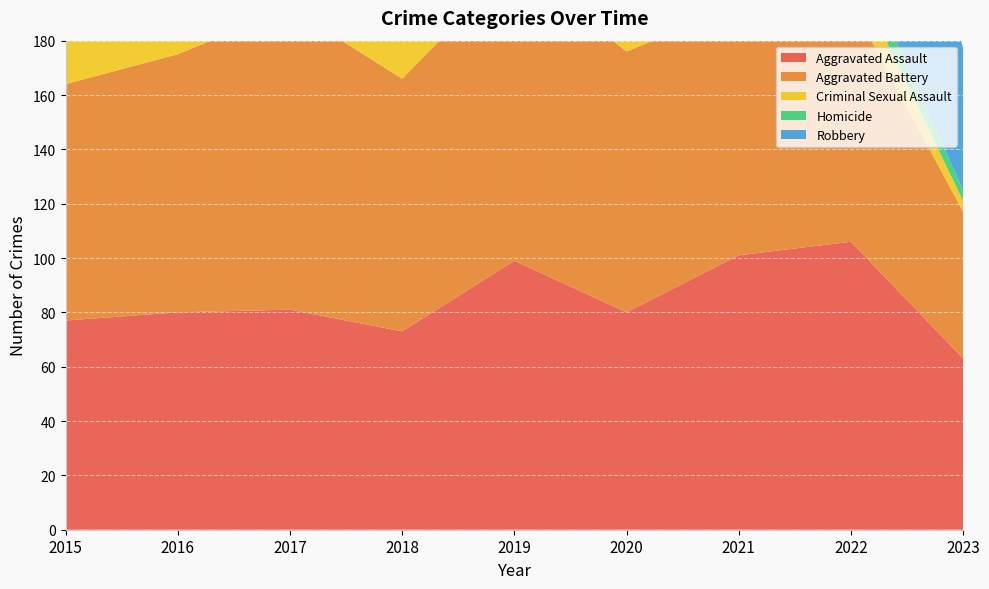

What is the approximate value of Homicide at 2017, to the nearest 5?

15